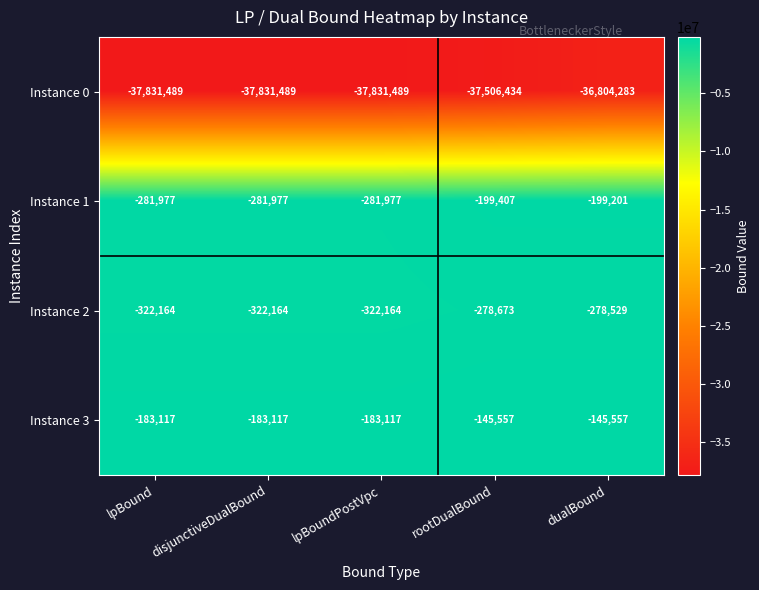

What is the minimum value shown in the chart?

-37831489